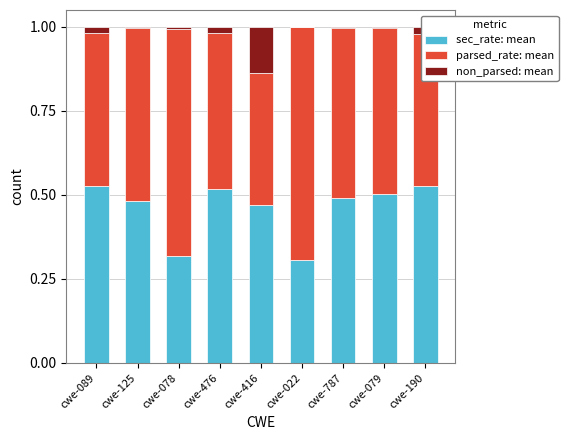

What is the total value across all series at cwe-022?

1.0